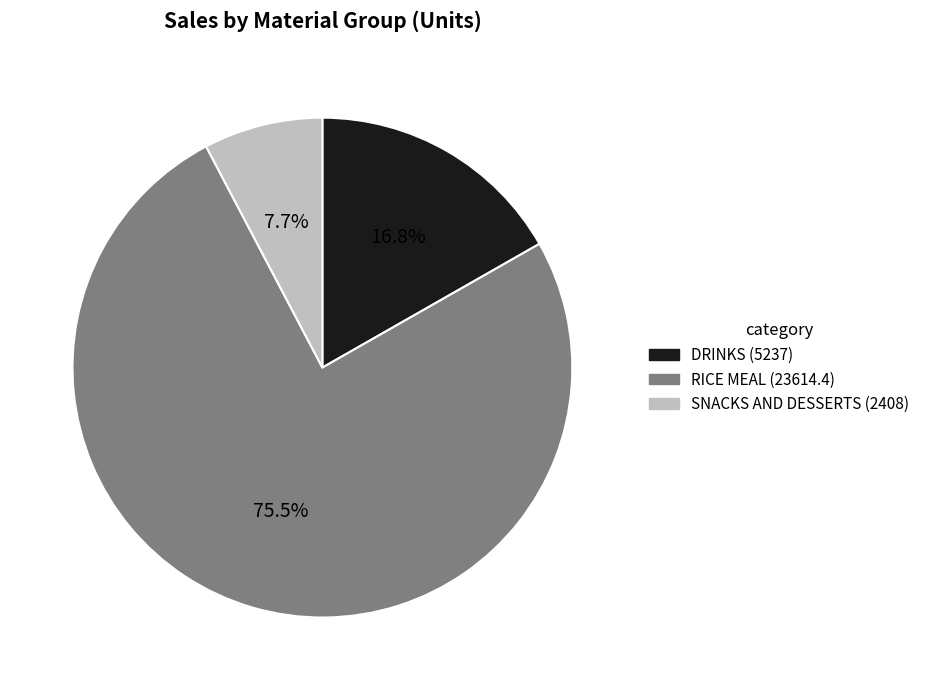

True or false: RICE MEAL accounts for 88% of the total.

False